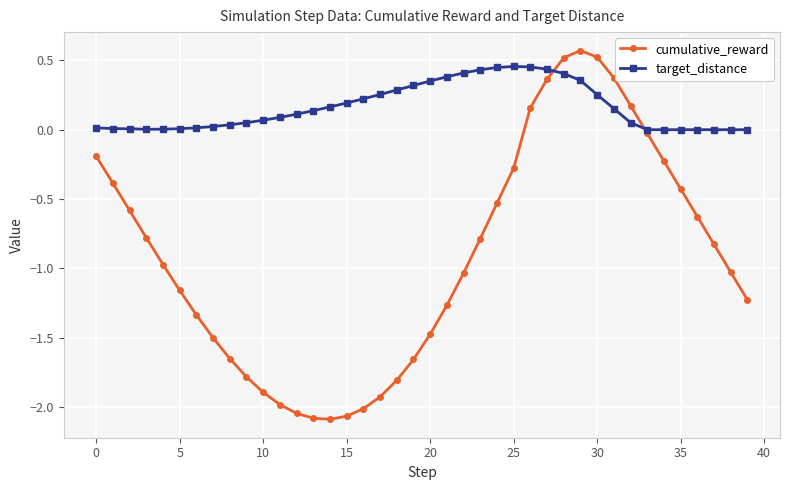

Rank the series by their maximum value, from lowest to highest.

target_distance, cumulative_reward